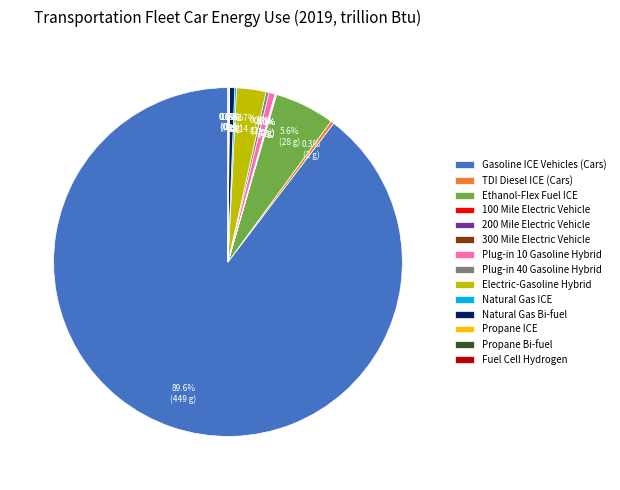

Which category accounts for the majority?

Gasoline ICE Vehicles (Cars)